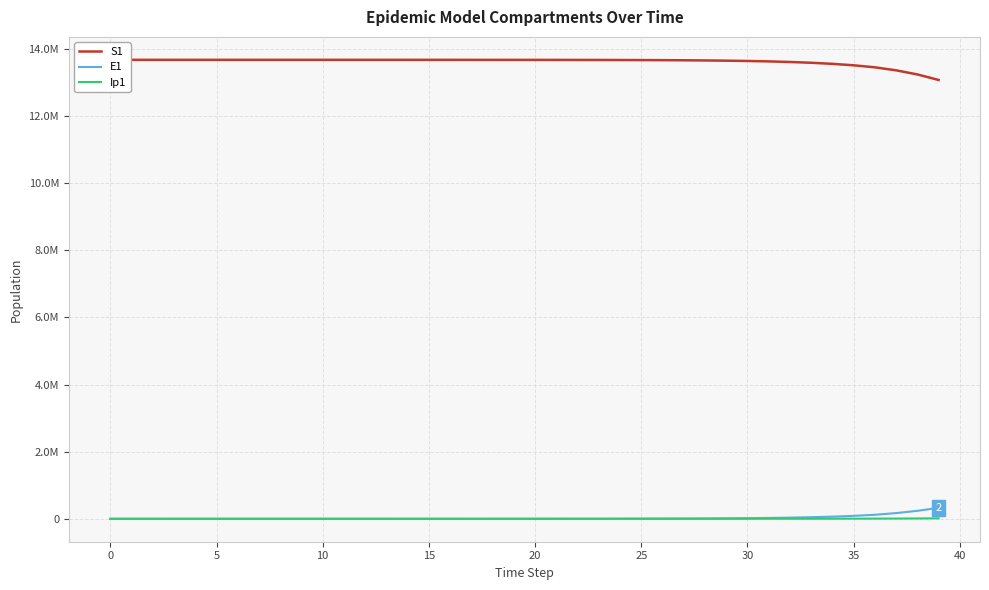

The S1 series shows 20204852.4 at 26. True or false?

False